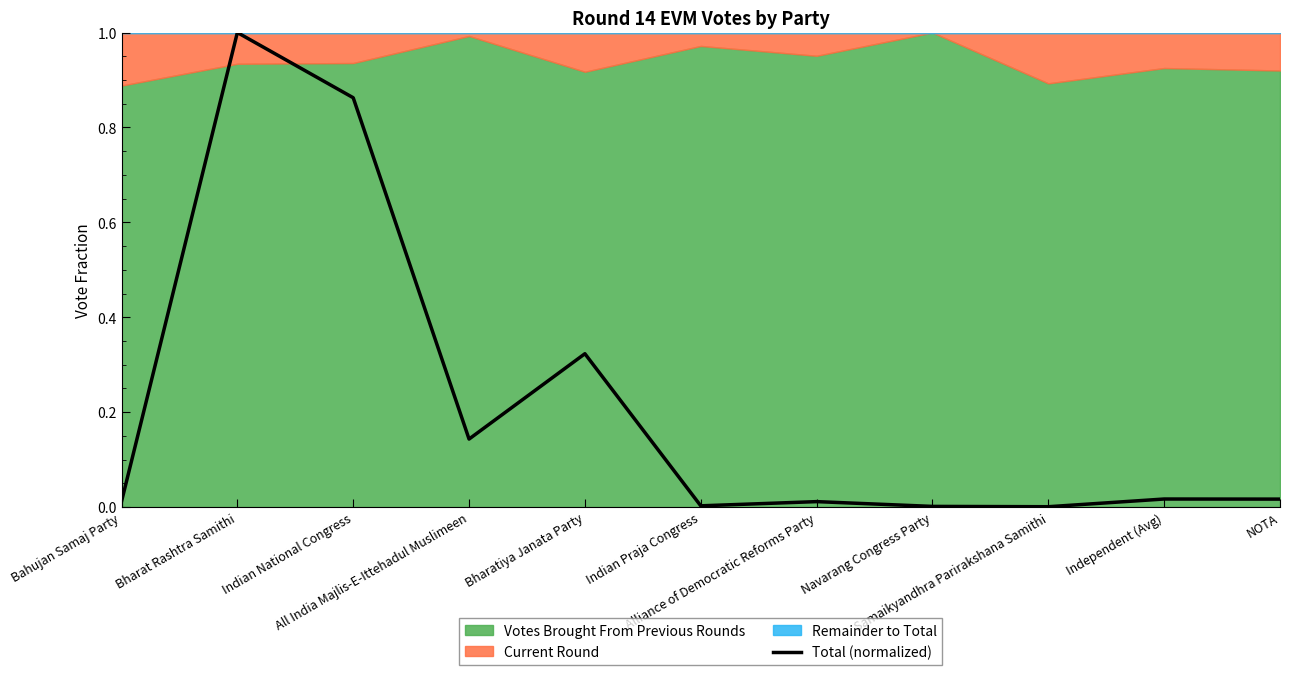

Which category has the highest value across all series?

Bharat Rashtra Samithi